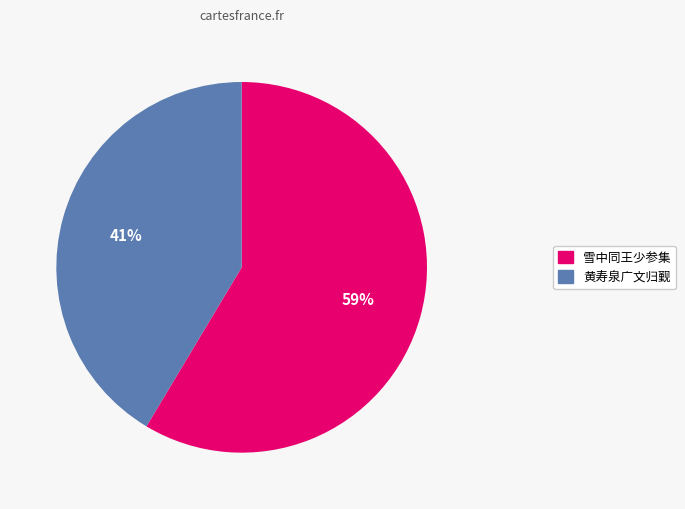

Is there any slice that represents more than half of the pie?

Yes